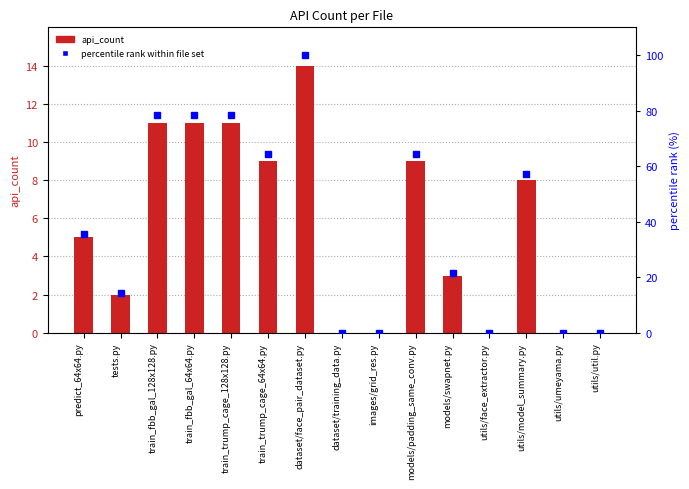

Reading left to right, list all the values displayed in this chart.

api_count: 5.0	2.0	11.0	11.0	11.0	9.0	14.0	0.0	0.0	9.0	3.0	0.0	8.0	0.0	0.0
percentile rank within file set: 35.7	14.3	78.6	78.6	78.6	64.3	100.0	0.0	0.0	64.3	21.4	0.0	57.1	0.0	0.0